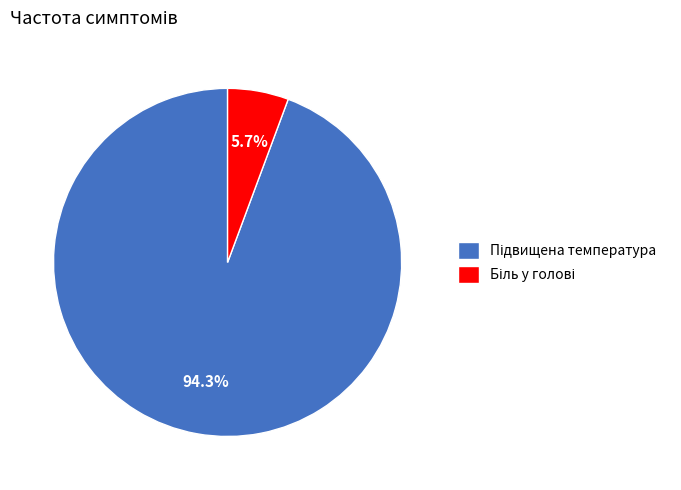

Does any single category account for the majority?

Yes